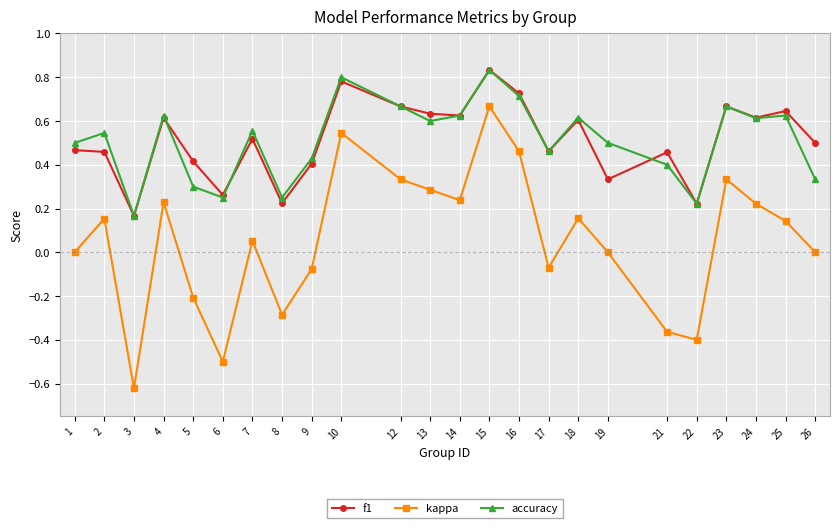

At which category is the sum across all series the highest?

15